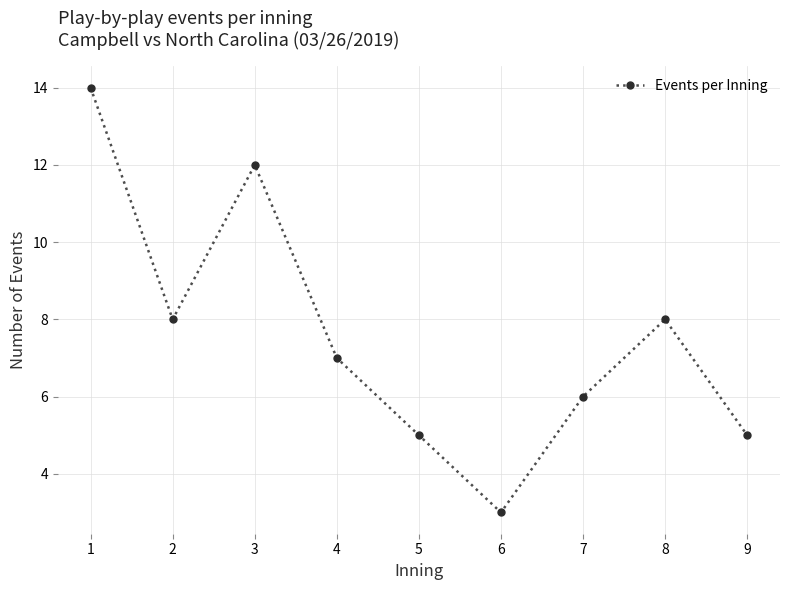

Where is the first local maximum?

3